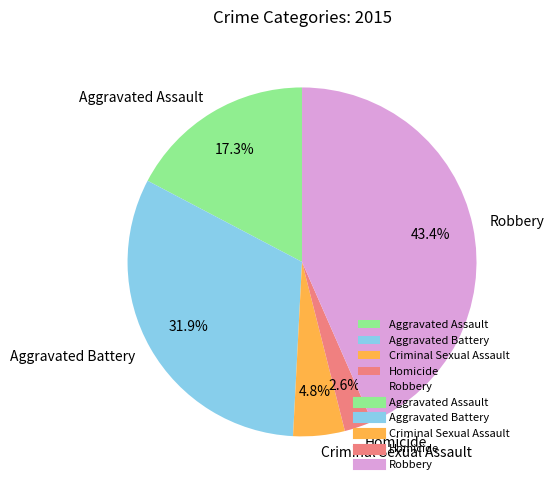

What percentage is the Criminal Sexual Assault slice, to the nearest percent?

5%